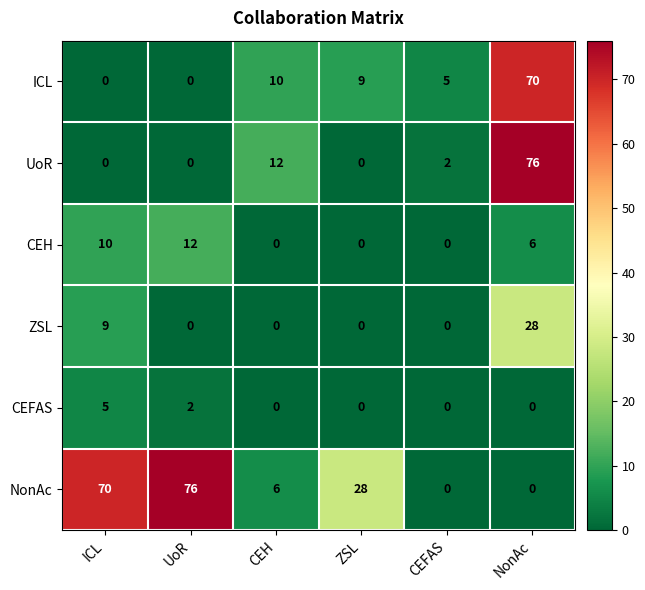

How many data points does each series have?

6